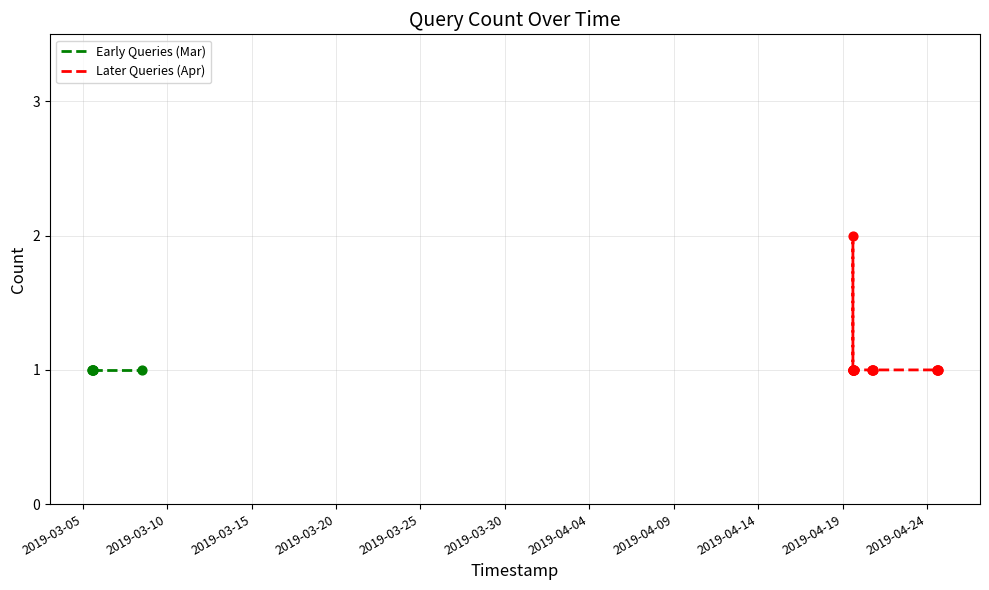

Approximately how many times larger is the value at 2019-03-05 14:19 compared to 2019-04-19 15:42?

1.0